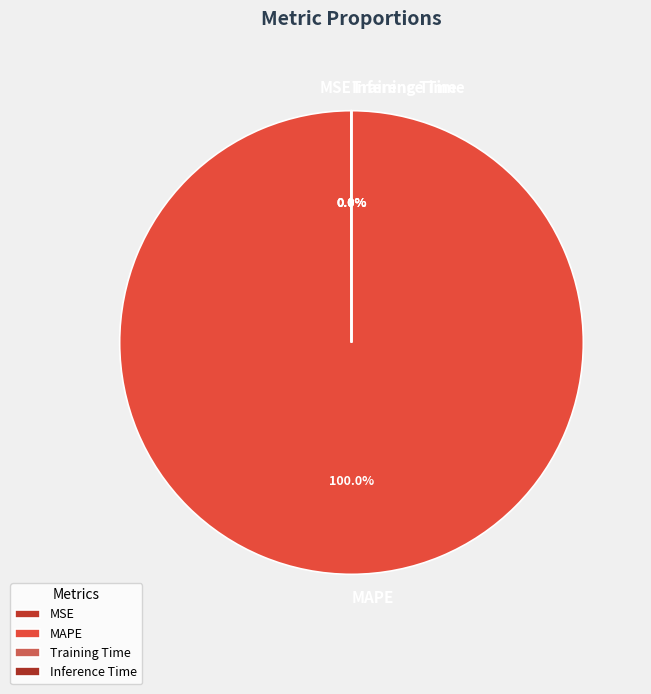

Which slice is the largest?

MAPE